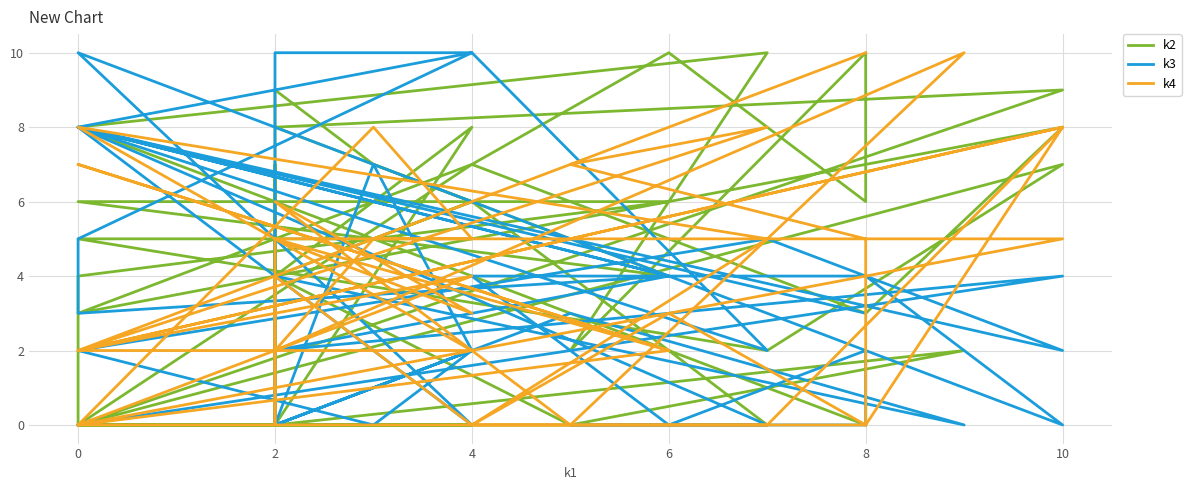

After their last crossing, which series has the higher values: k2 or k3?

k2